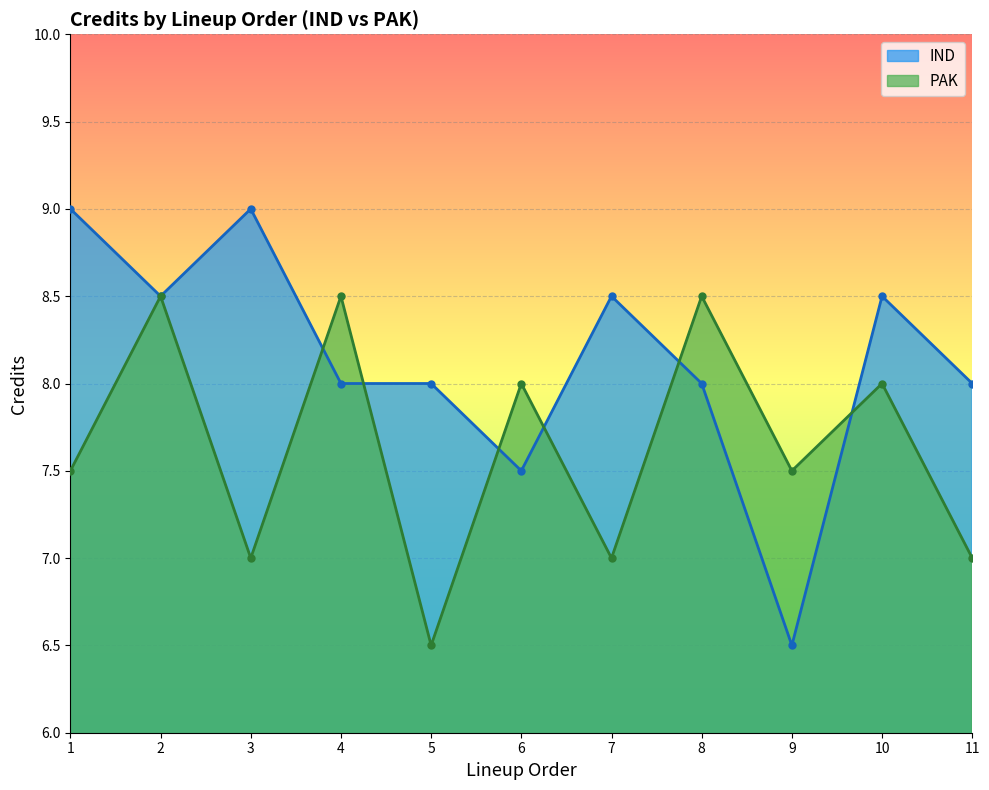

True or false: PAK and IND intersect in this chart.

True